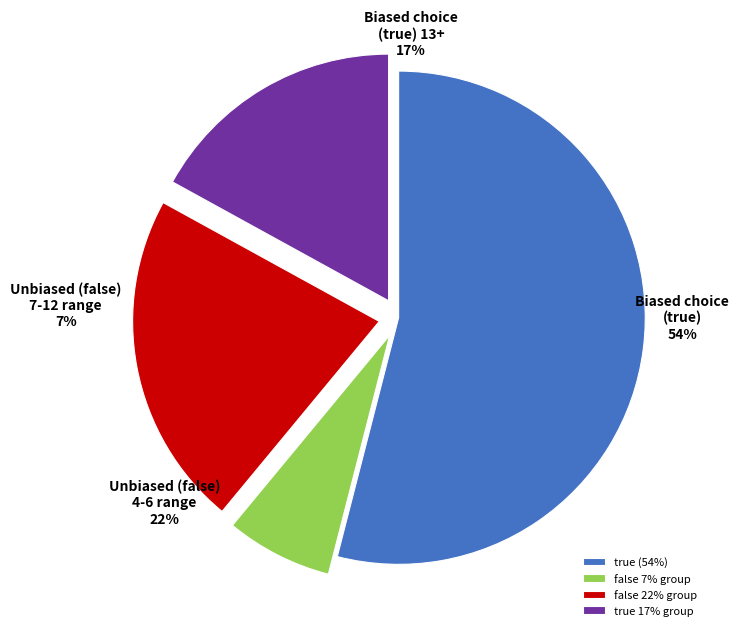

To the nearest percent, what is the combined percentage of false (Unbiased)
4-6 and true (Biased)
13+?

39%